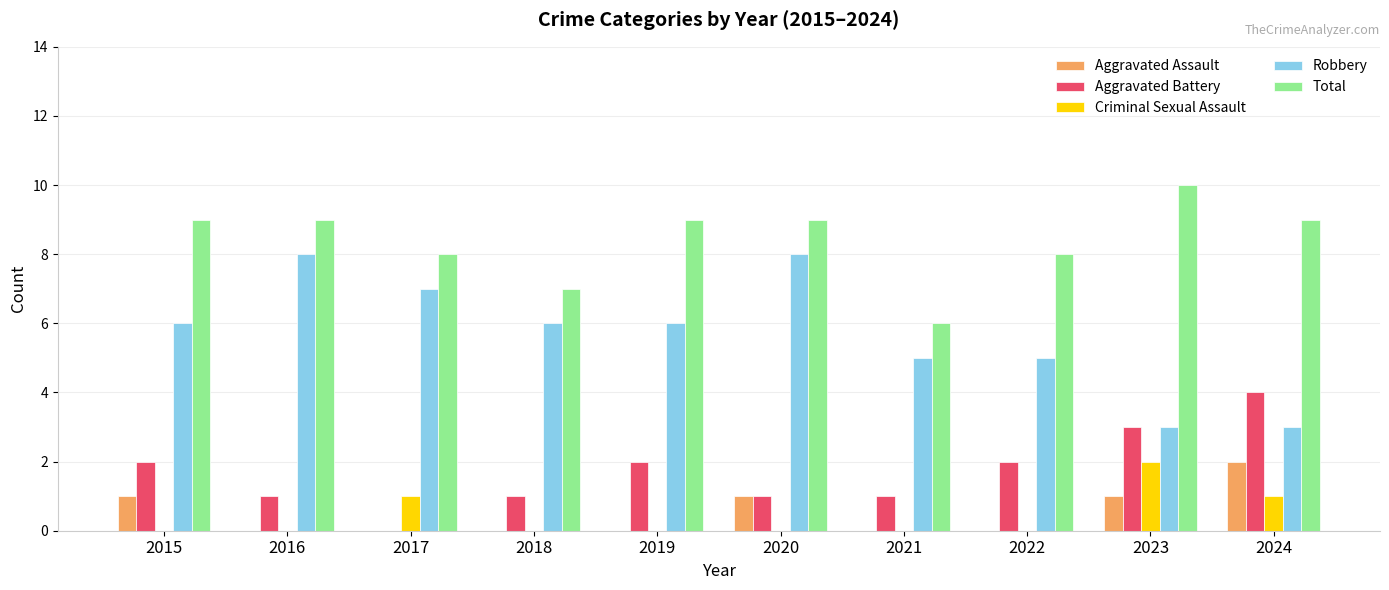

Between 2021 and 2023, which series saw the biggest shift?

Total